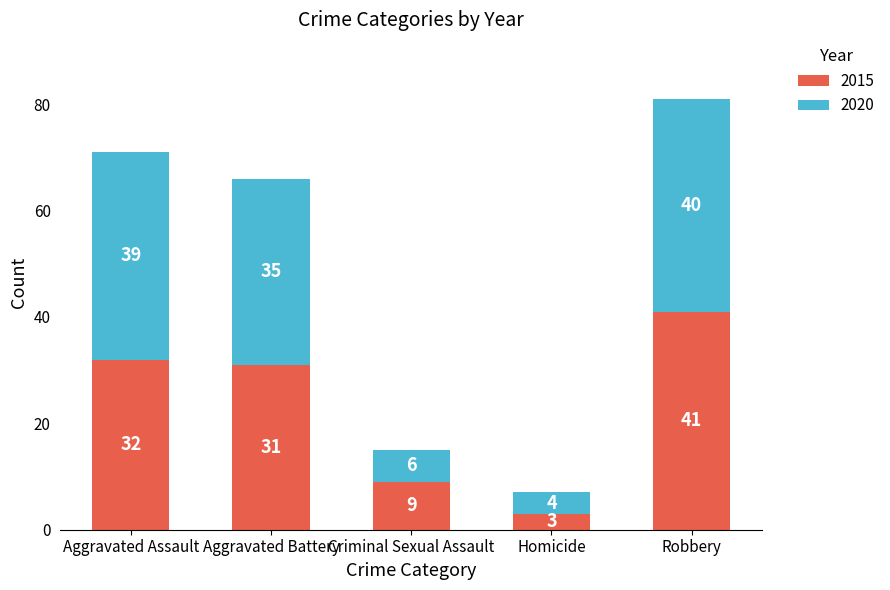

What is the total value across all series at Homicide?

7